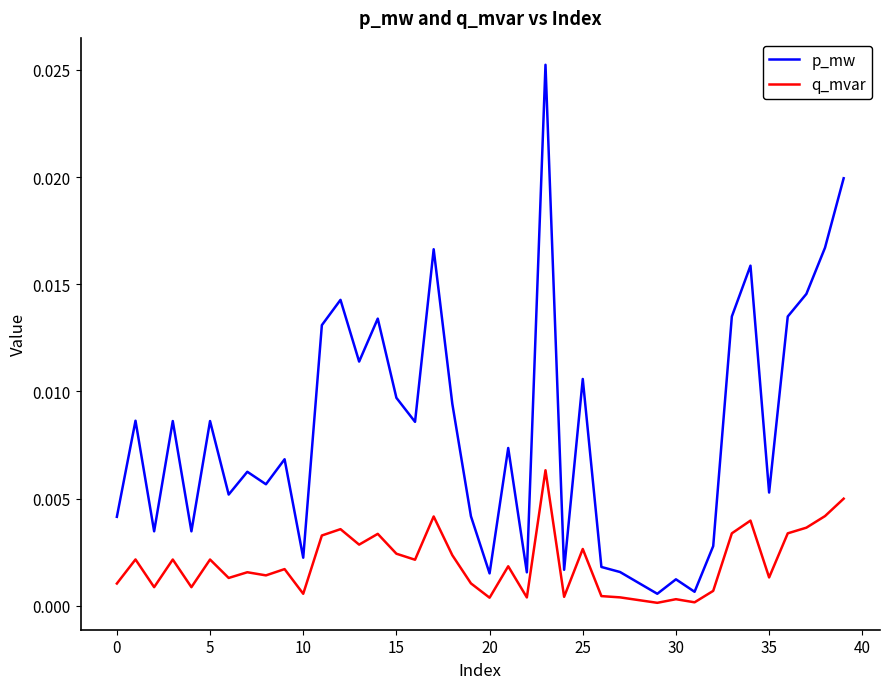

At how many categories does at least one series exceed 0?

40